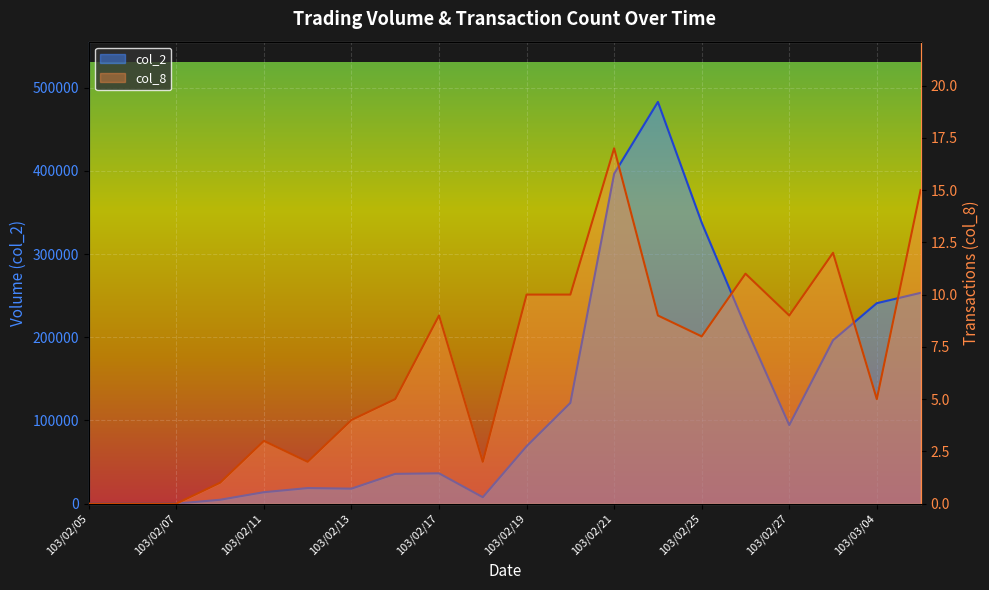

Read the col_8 value at 103/02/21, to the nearest 5.

15